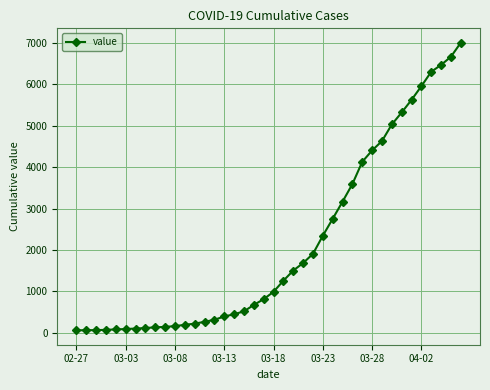

What is the sum of all values?

85677